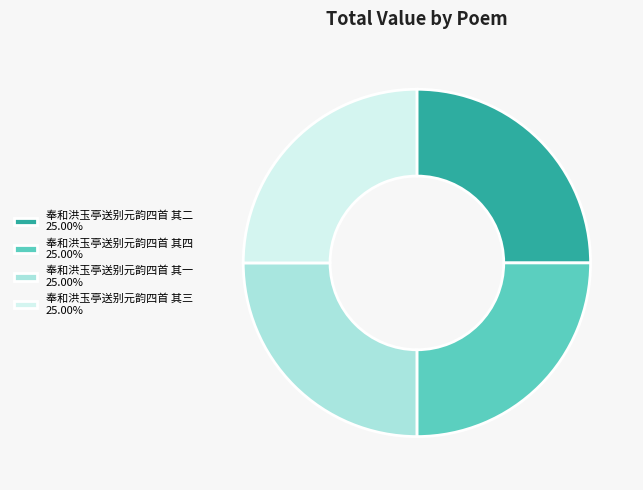

What is the ratio of the value at 奉和洪玉亭送别元韵四首 其四 25.00% to the value at 奉和洪玉亭送别元韵四首 其一 25.00%?

1.0